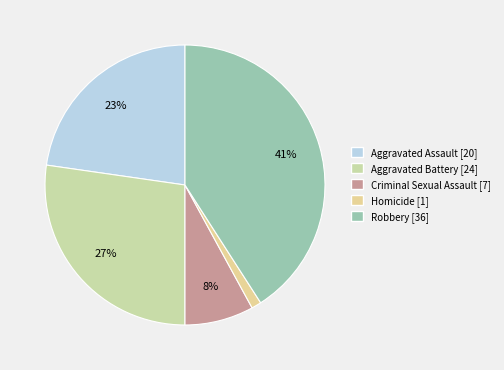

Rank the categories by value from highest to lowest.

Robbery, Aggravated Battery, Aggravated Assault, Criminal Sexual Assault, Homicide